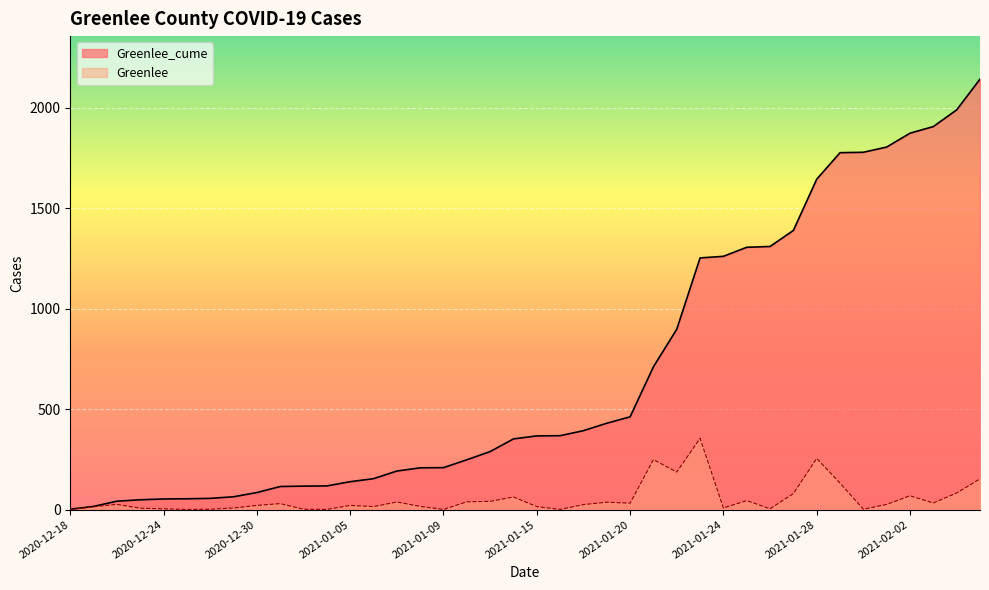

Which label corresponds to the smallest value in the chart?

2020-12-18